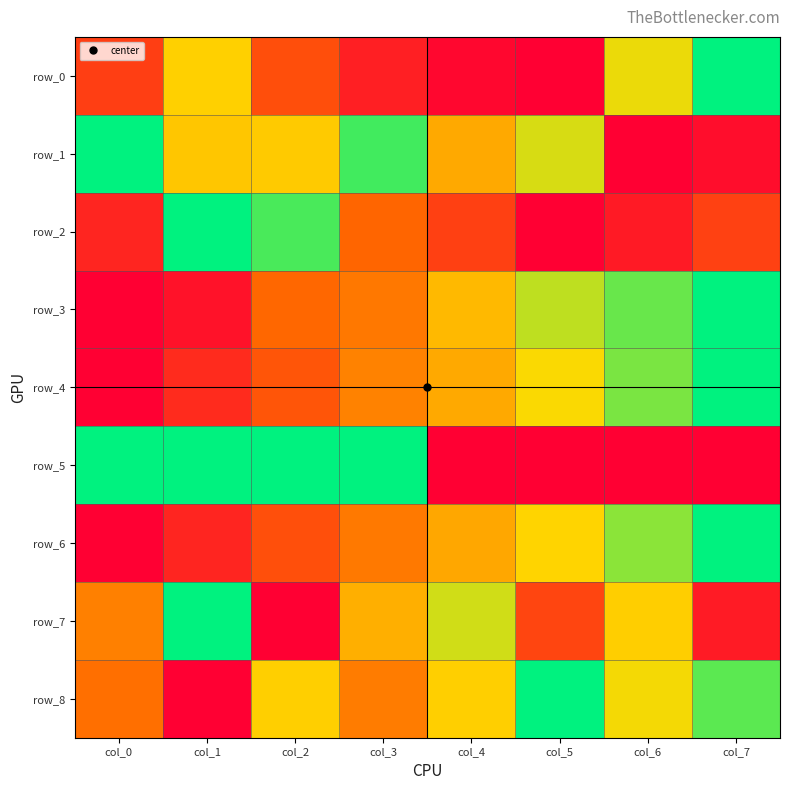

What is the sum of the row_3 values at col_3 and col_7?

1.4